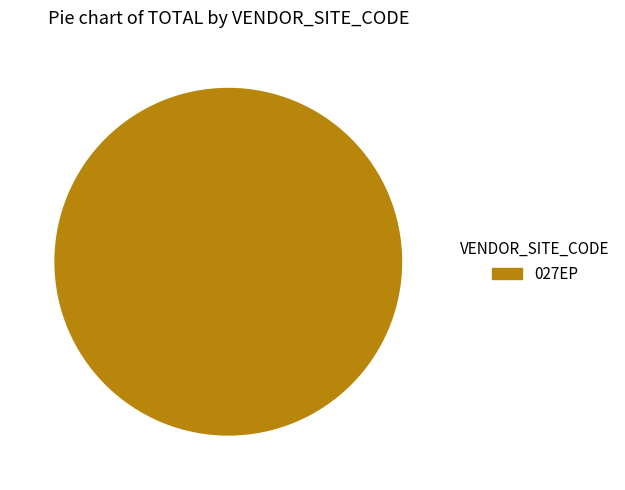

Count the number of slices in the pie.

1